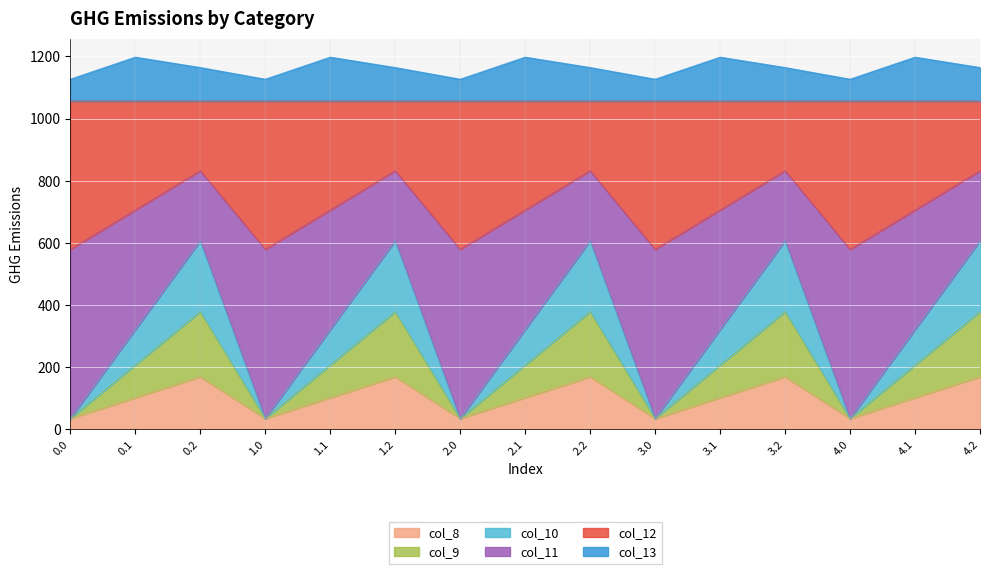

What is the total value across all series at 4.0?

1126.8